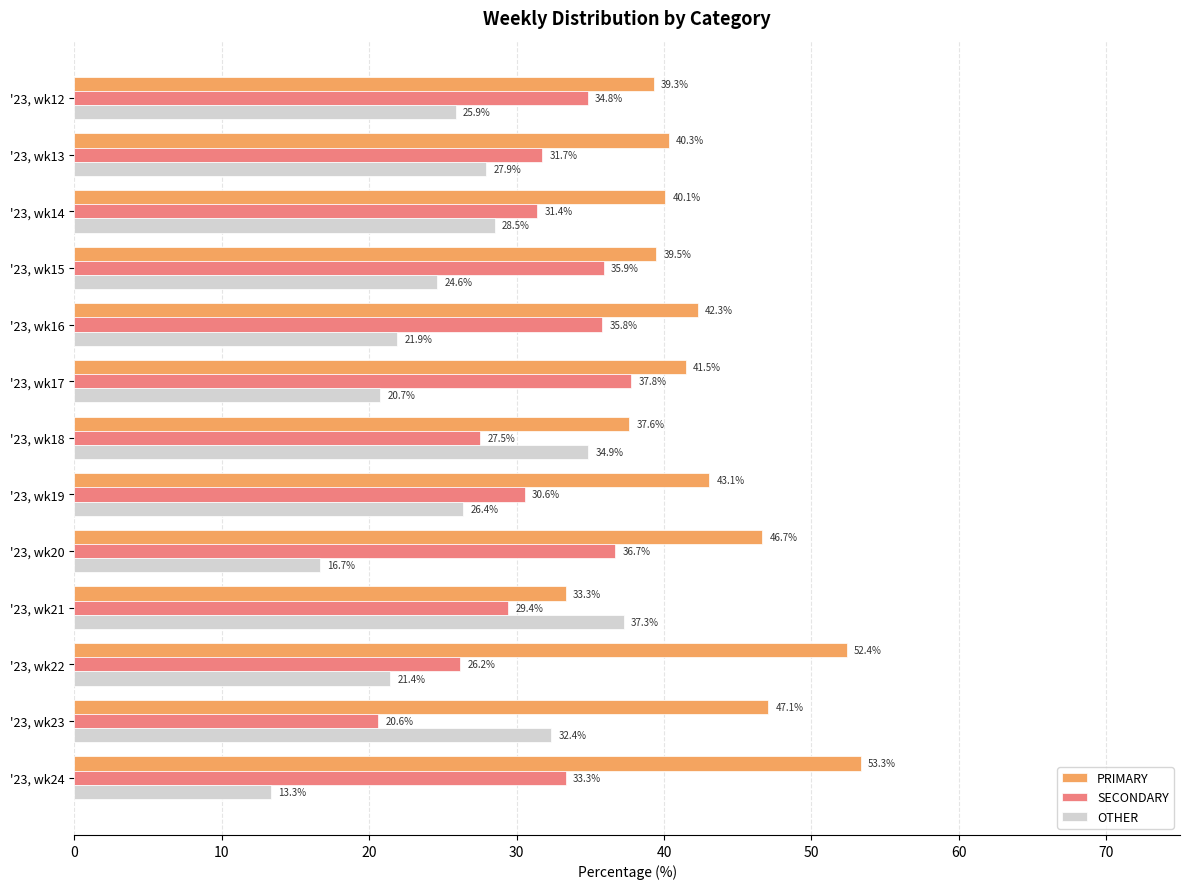

Which series has the largest total across all categories?

PRIMARY